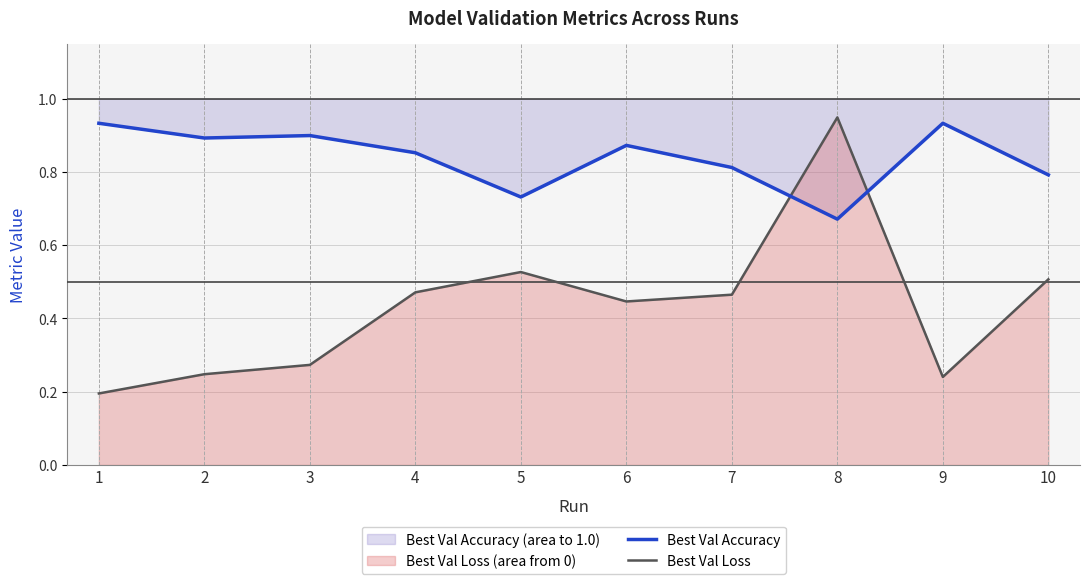

Which series has the largest total across all categories?

Best Val Accuracy